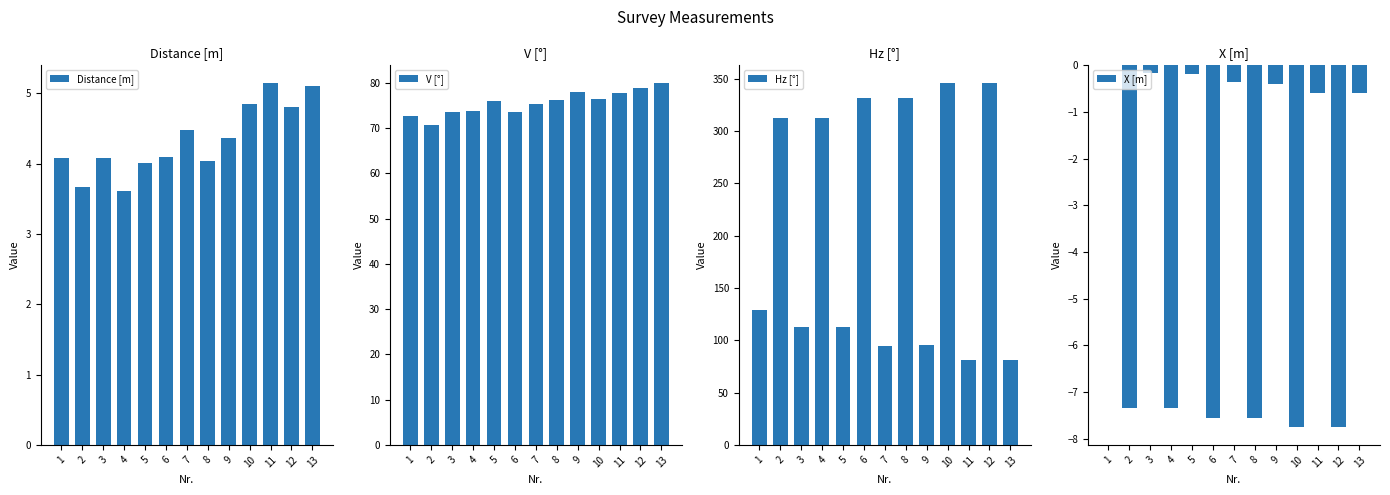

Read the V [°] value at 12.

78.8